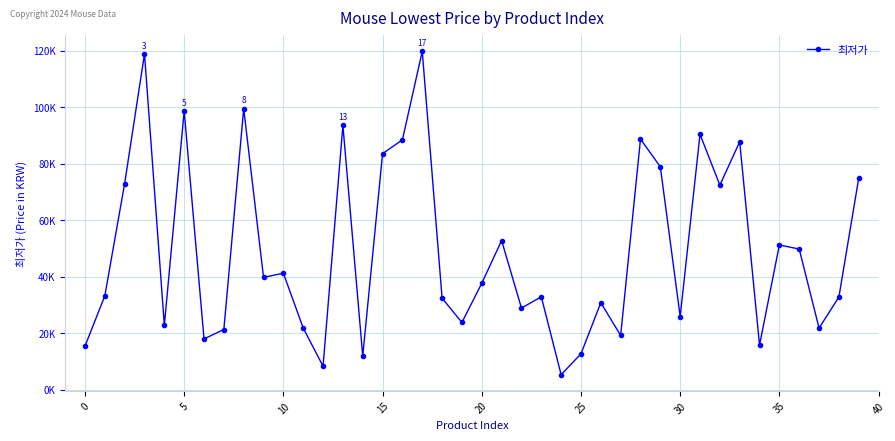

What is the label of the 2nd point from the right?

38